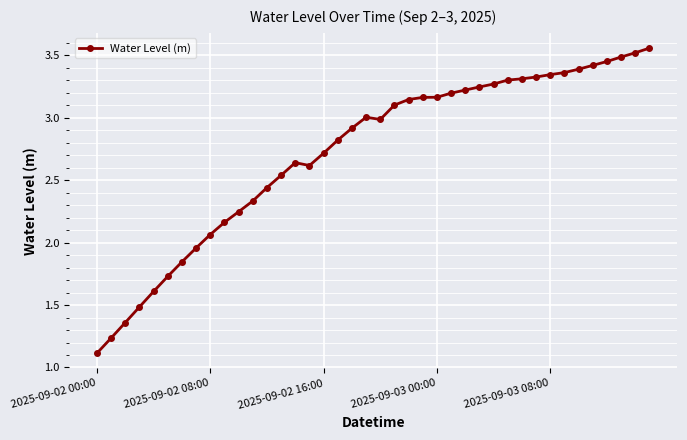

What is the smallest value displayed?

1.1